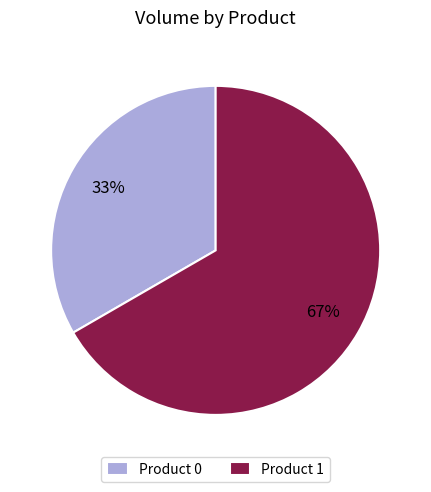

How many segments does this pie chart have?

2